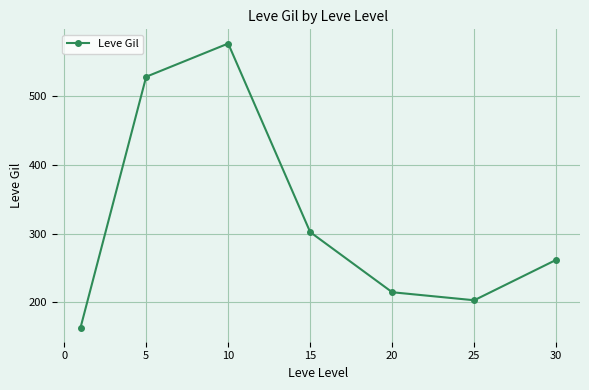

Reading right to left, list all the values displayed in this chart.

262.0	203.2	214.8	302.3	576.7	528.3	163.5